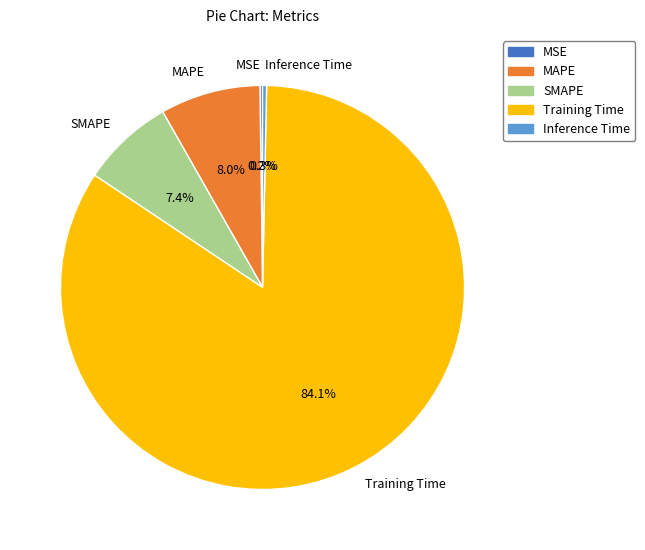

What is the largest slice in the pie chart?

Training Time